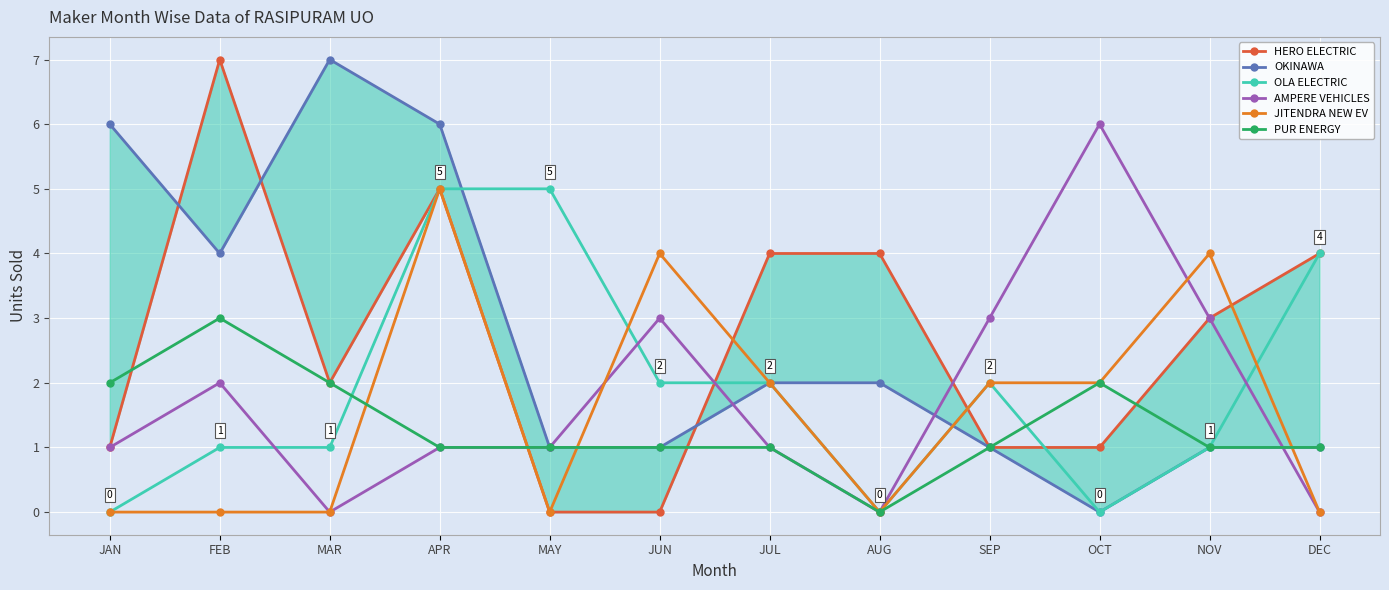

What are all the series names shown in the legend?

HERO ELECTRIC, OKINAWA, OLA ELECTRIC, AMPERE VEHICLES, JITENDRA NEW EV, PUR ENERGY